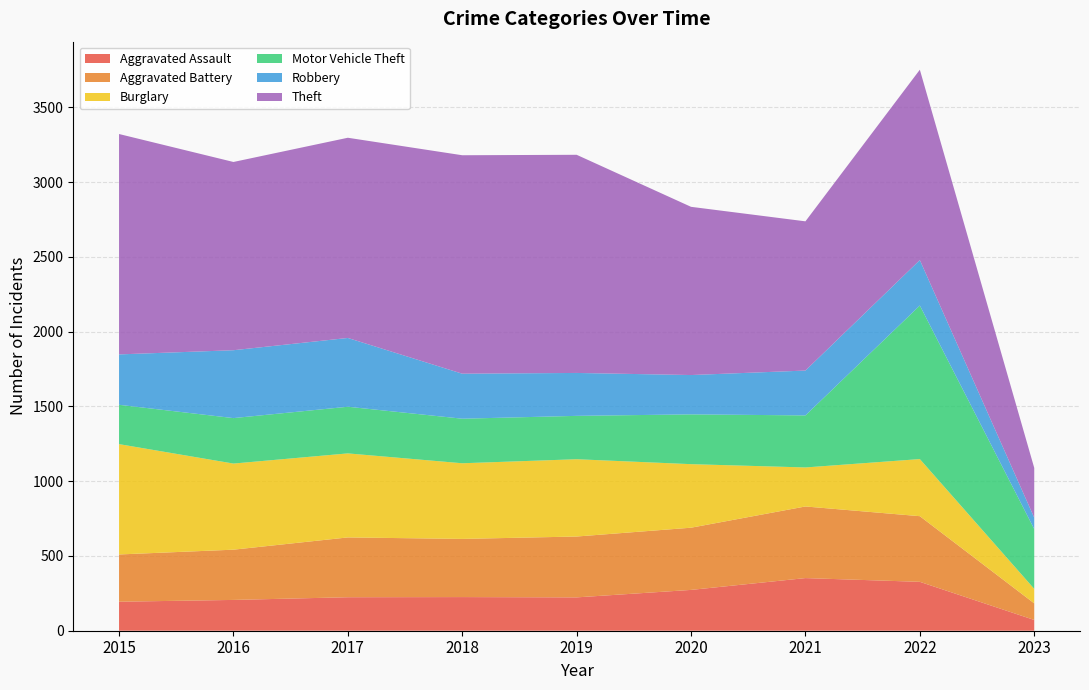

Reading left to right, transcribe all the data shown in this chart.

Aggravated Assault: 194	206	224	225	223	273	352	327	72
Aggravated Battery: 316	336	400	389	407	416	479	439	111
Burglary: 738	576	562	506	517	425	261	382	97
Motor Vehicle Theft: 263	304	312	298	290	333	348	1027	400
Robbery: 337	454	460	301	287	263	300	304	76
Theft: 1474	1259	1339	1461	1459	1125	998	1273	333